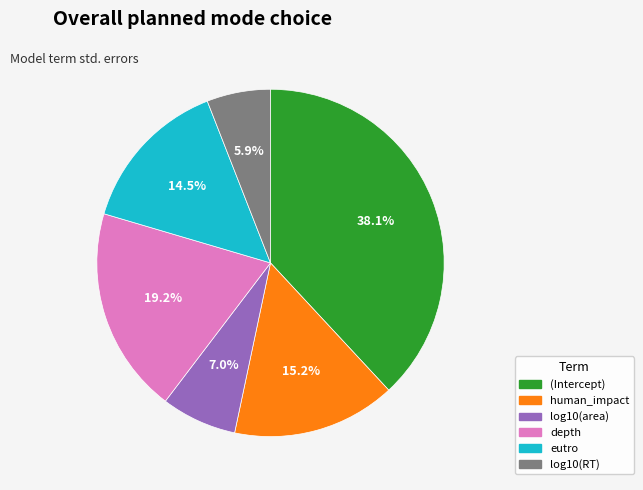

Count the number of slices in the pie.

6